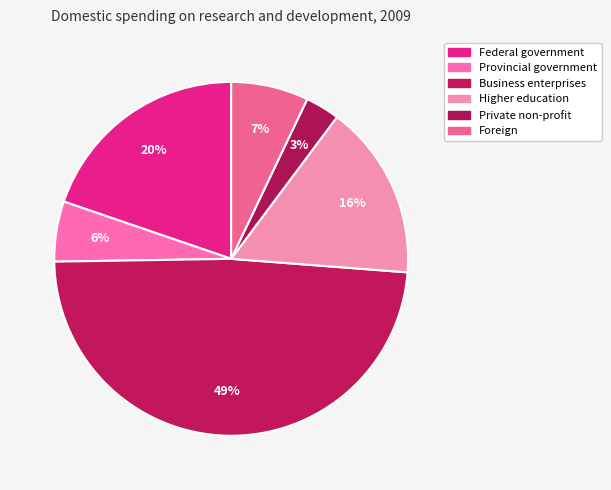

How many segments does this pie chart have?

6